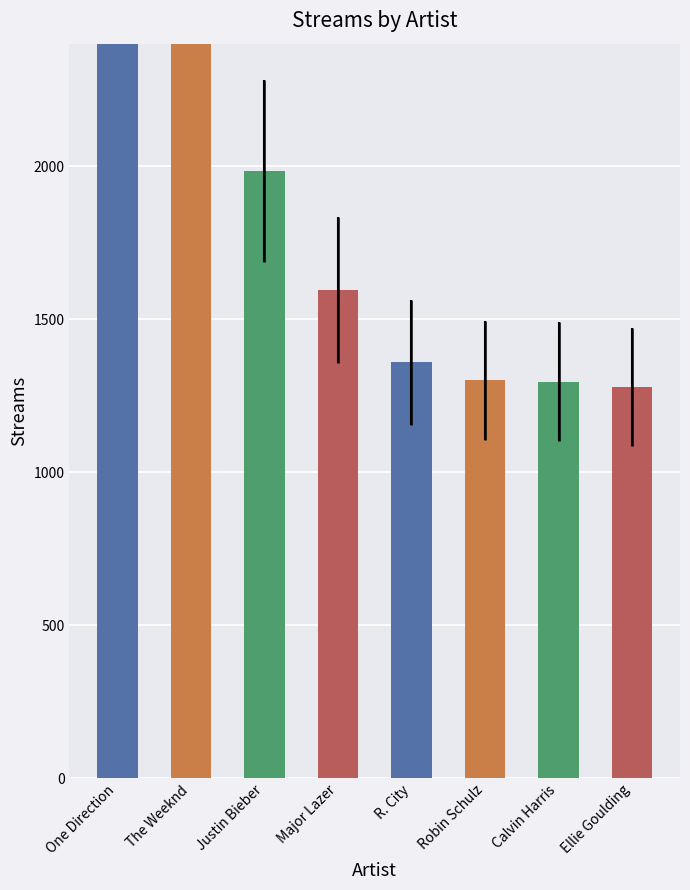

The chart shows a value of 1295 at Calvin Harris. True or false?

True